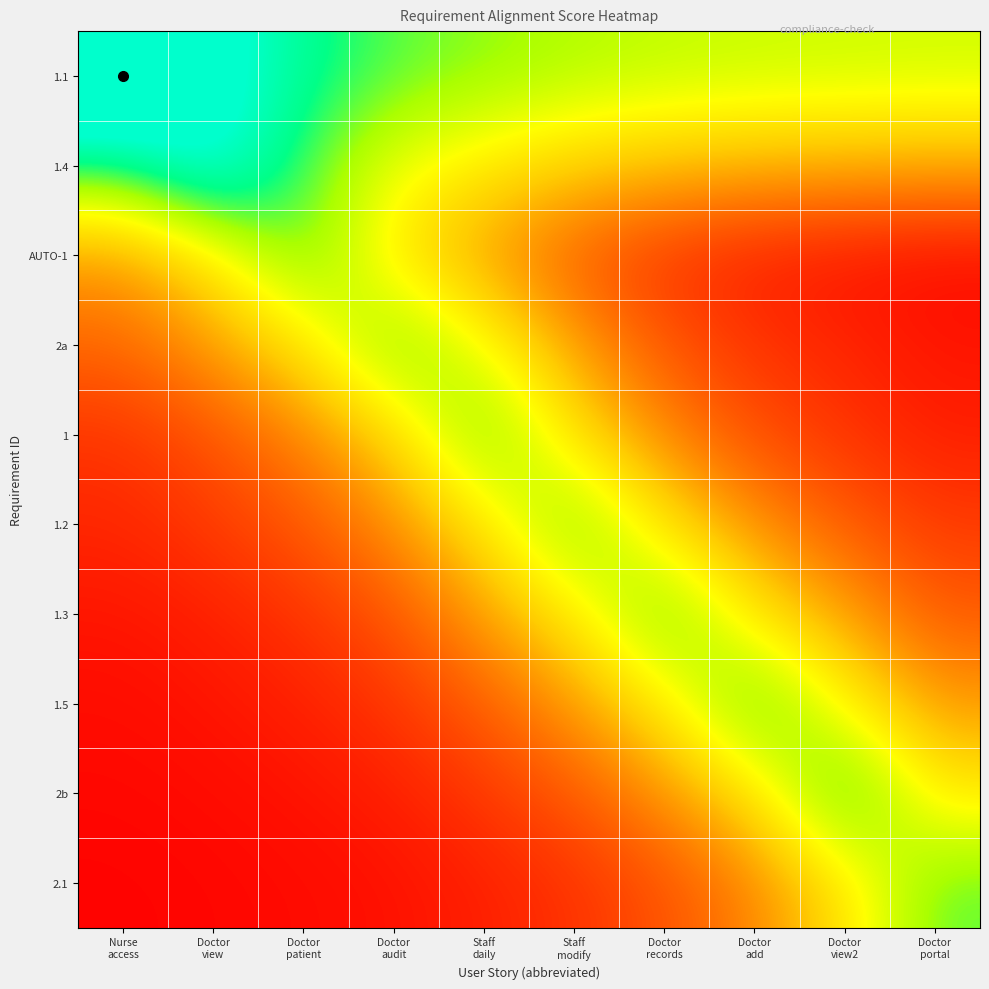

At which category is the sum across all series the highest?

Staff
daily